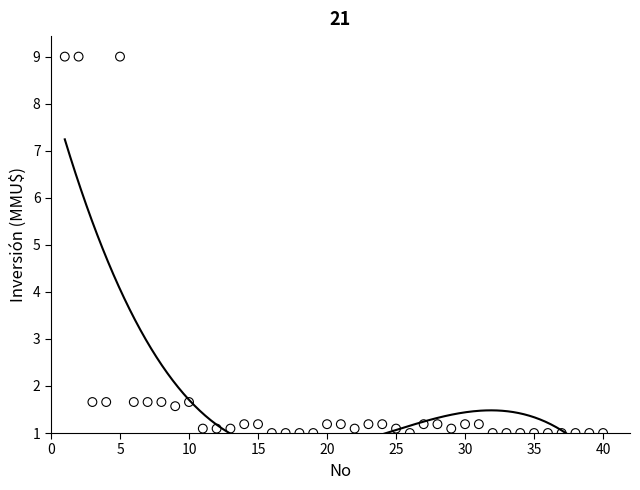

What is the range of Y values (max minus min)?

8.0